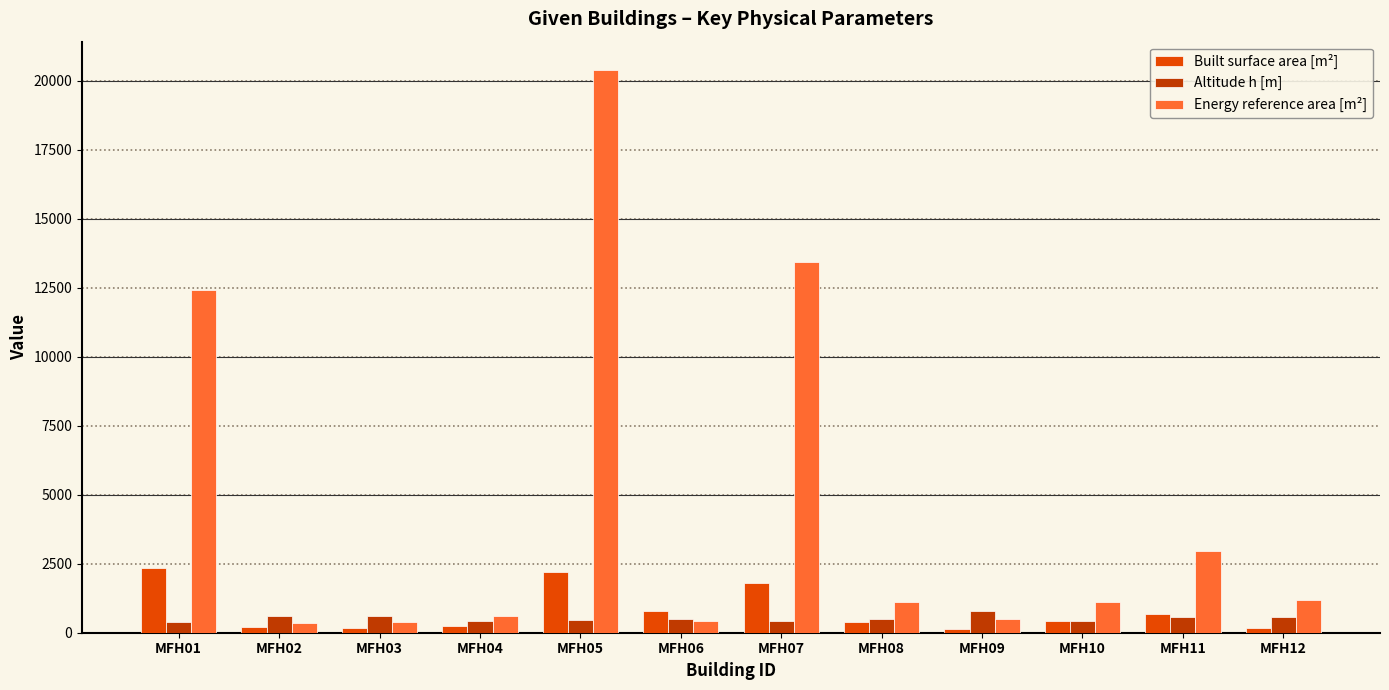

What is the maximum value for Energy reference area [m²]?

20400.0